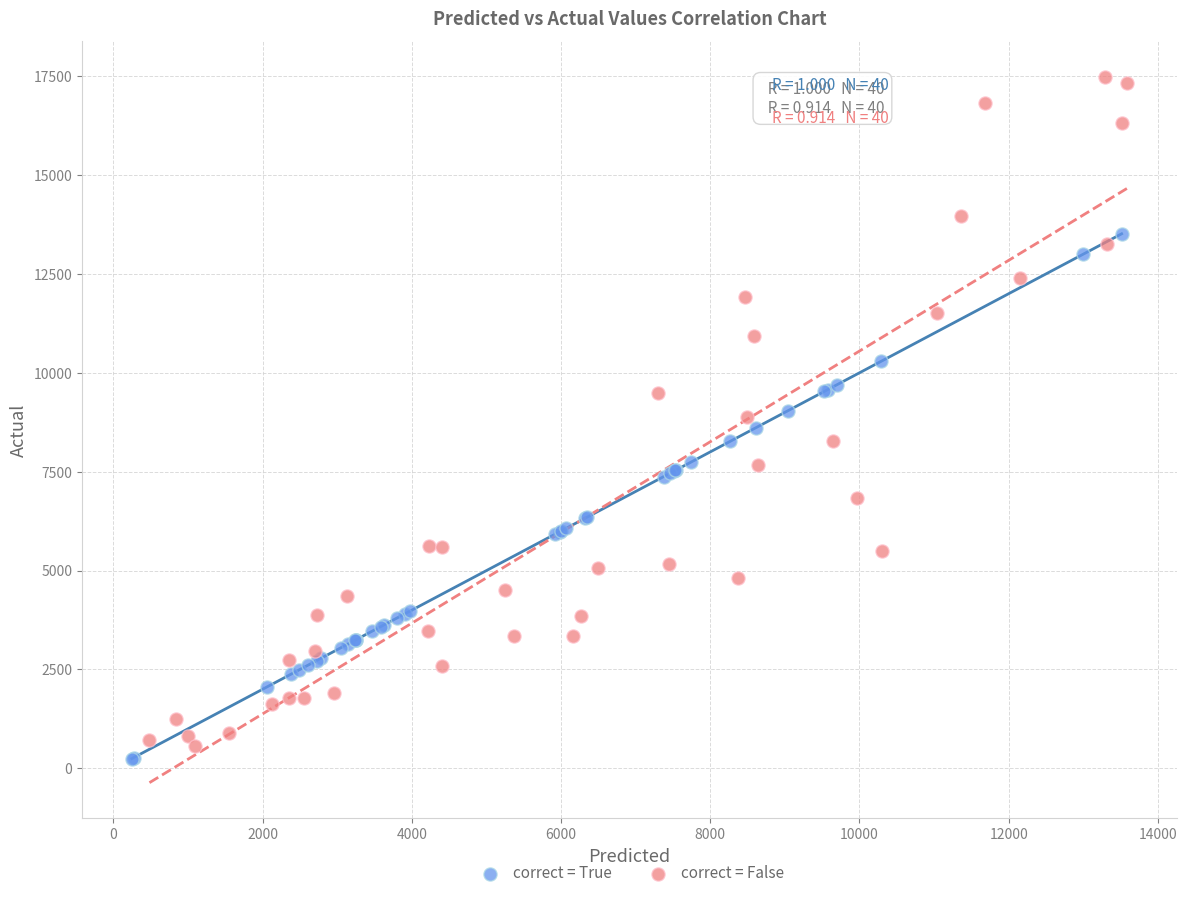

Which series contains the lowest Y value?

correct = True